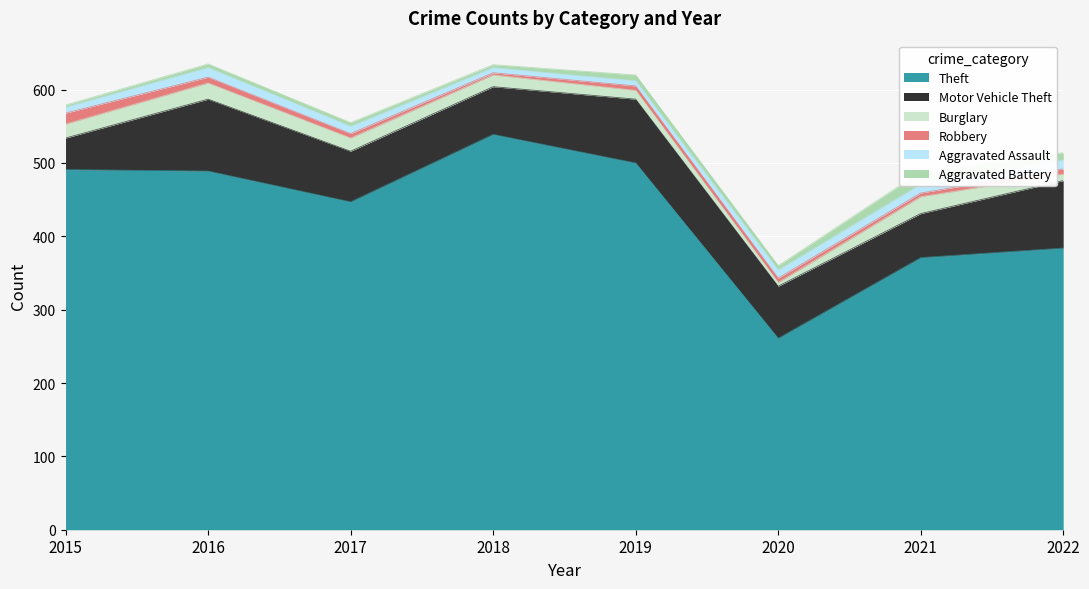

What is the average value of the Burglary series?

16